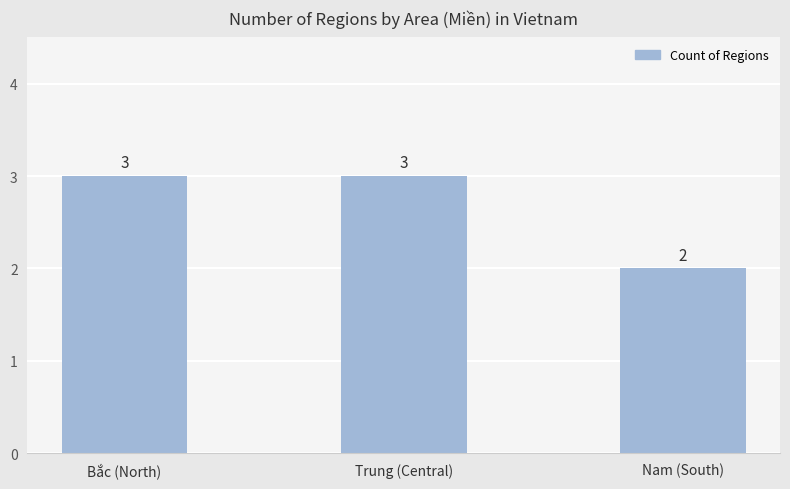

The value at Bắc (North) is 3. True or false?

True